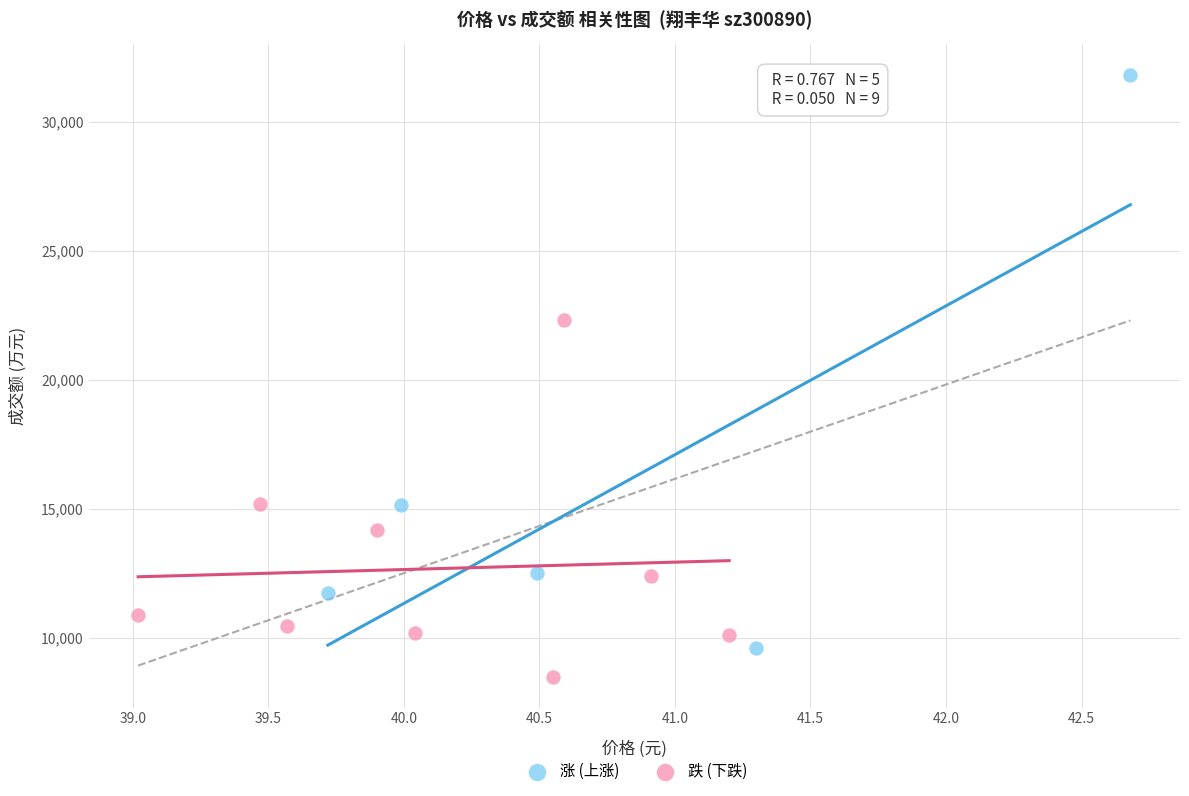

Which series has the widest spread of Y values?

涨 (上涨)